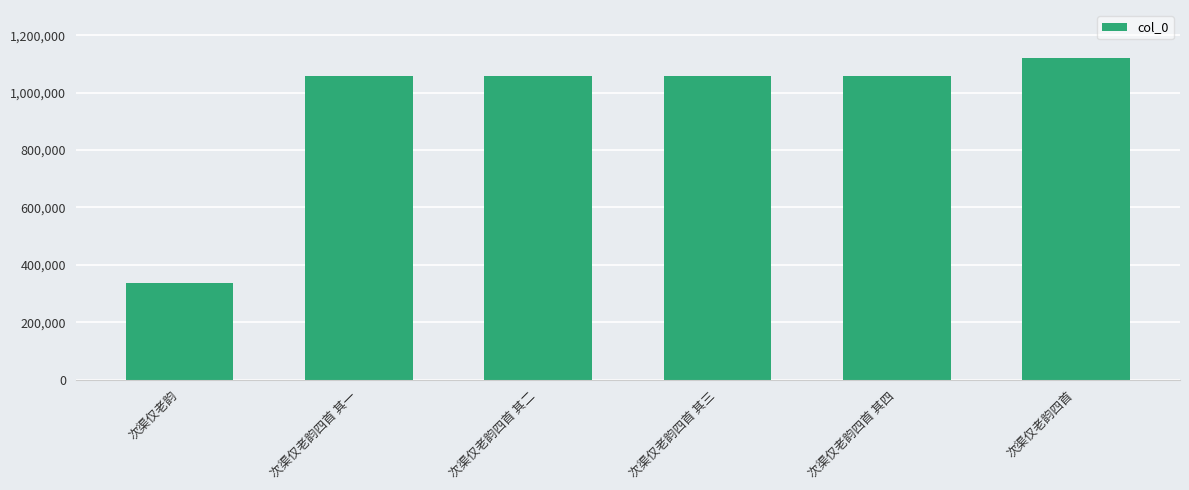

Which category has the lowest value across all series?

次渠仅老韵